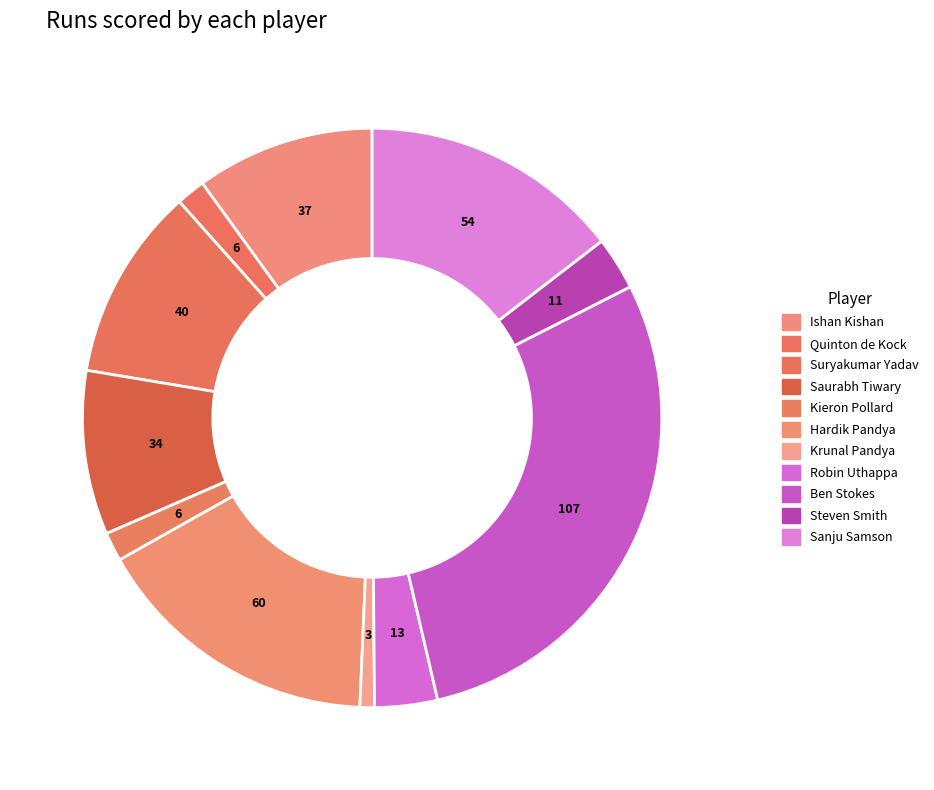

What percentage is the Sanju Samson slice, to the nearest percent?

15%